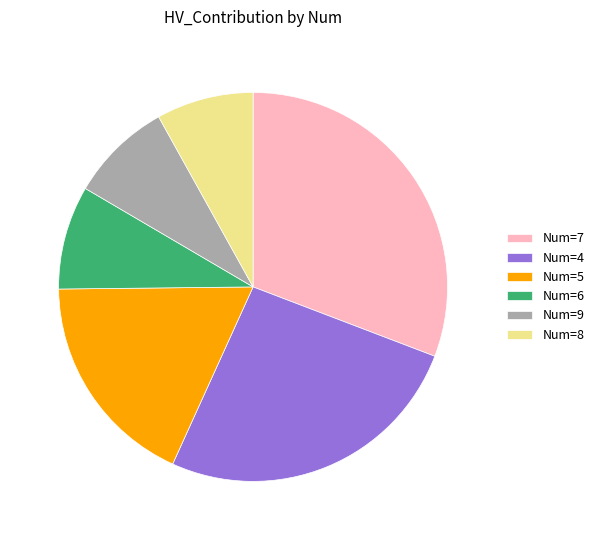

Is it true that Num=8 is 19% of the pie?

False